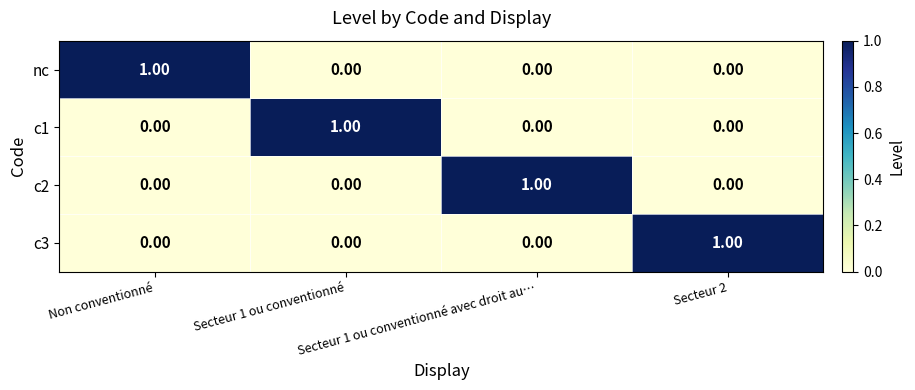

At how many categories does at least one series exceed 0?

4